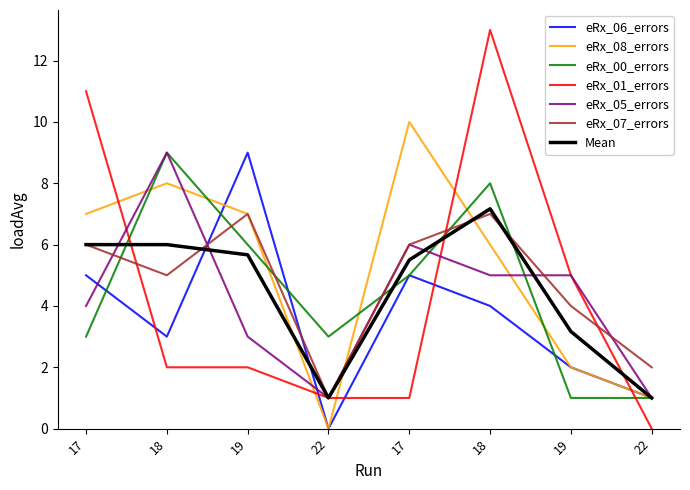

Does the chart display data point markers on the line(s)?

No